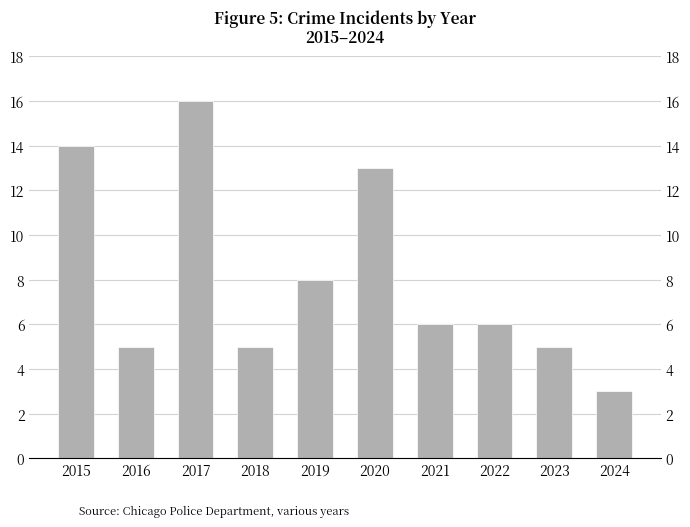

How many data points are less than 6?

4